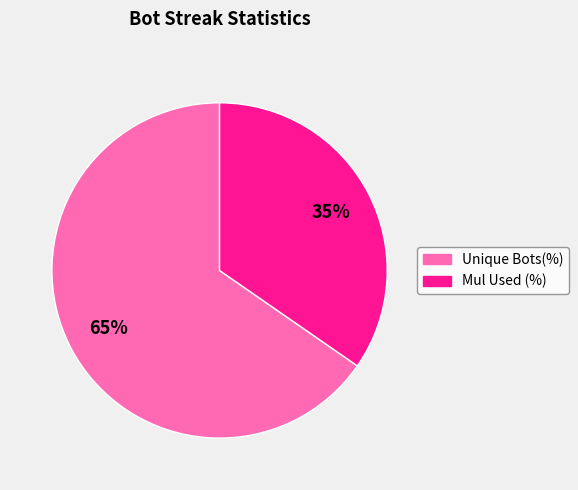

How many slices are in this pie chart?

2